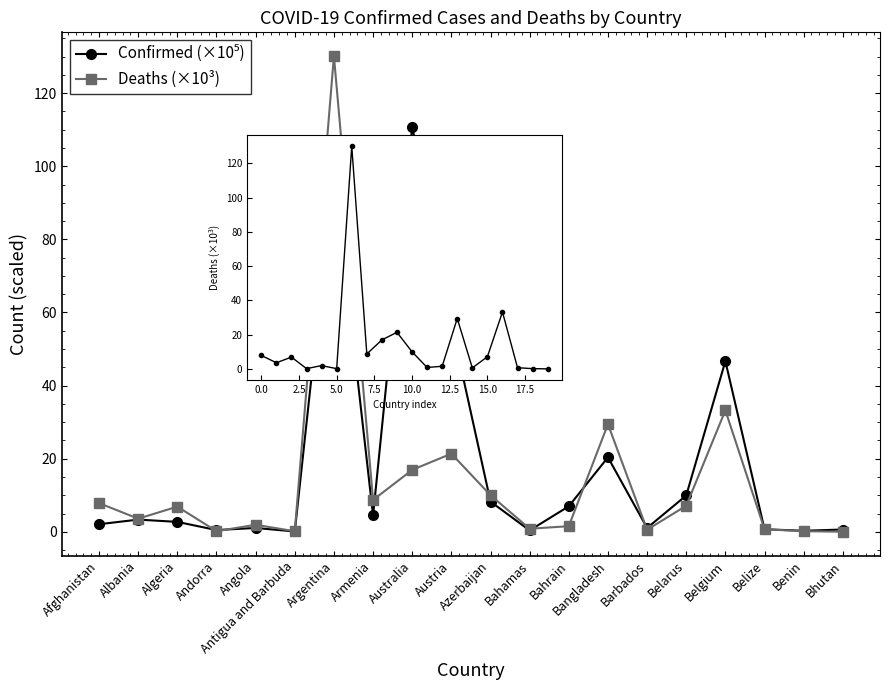

After their last crossing, which series has the higher values: Confirmed (×10⁵) or Deaths (×10³)?

Confirmed (×10⁵)